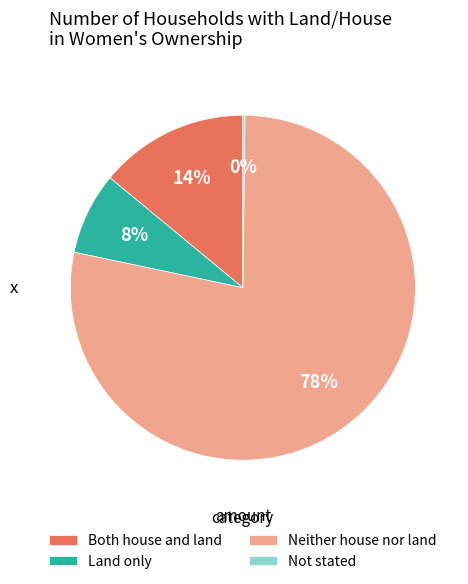

The Neither house nor land slice represents 72% of the pie. True or false?

False